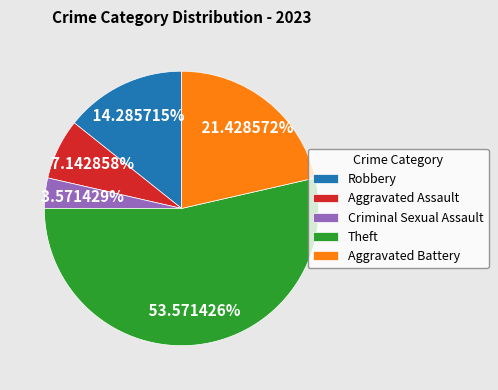

What percentage is the Robbery slice, to the nearest percent?

14%